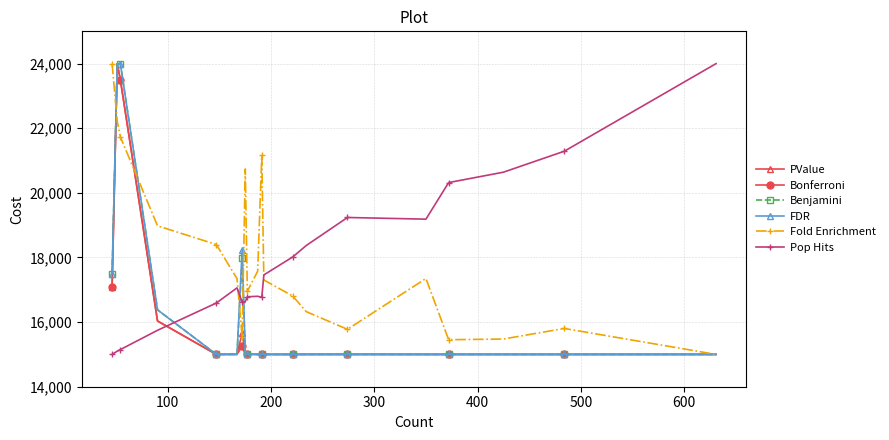

What are all the series names shown in the legend?

PValue, Bonferroni, Benjamini, FDR, Fold Enrichment, Pop Hits